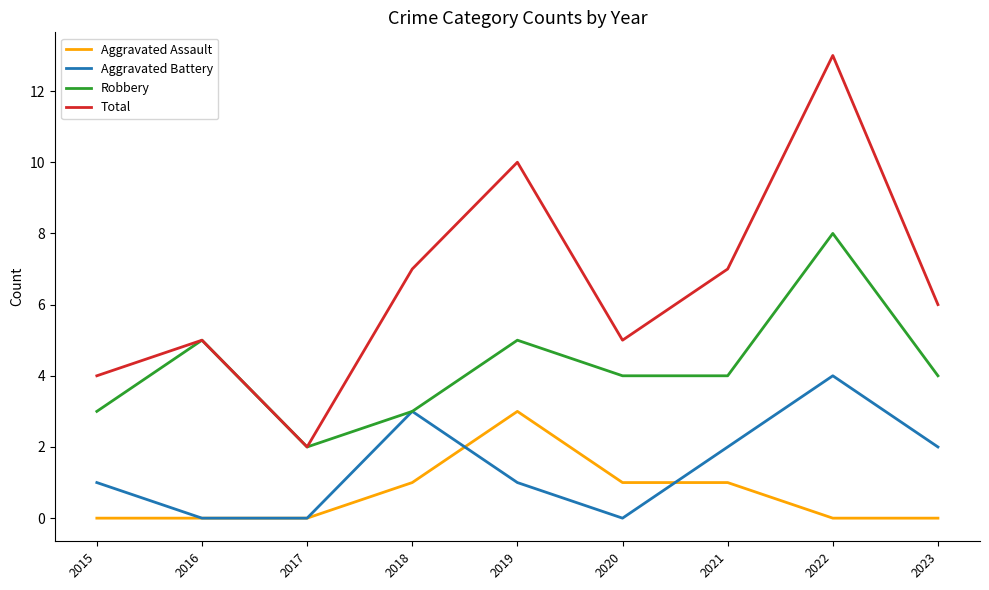

What is the difference between the maximum and second lowest values in the Robbery series?

5